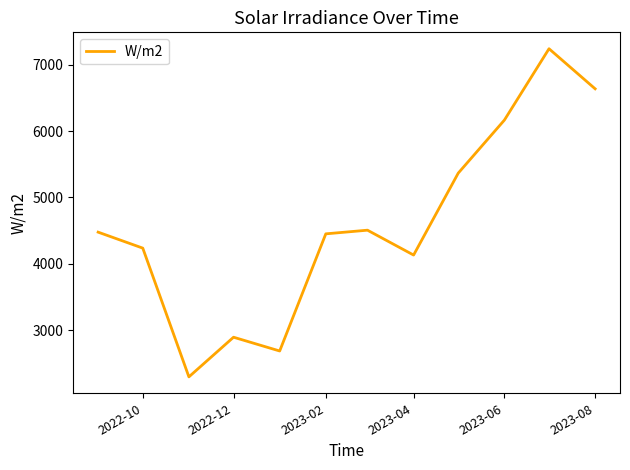

What is the greatest value displayed?

7240.7